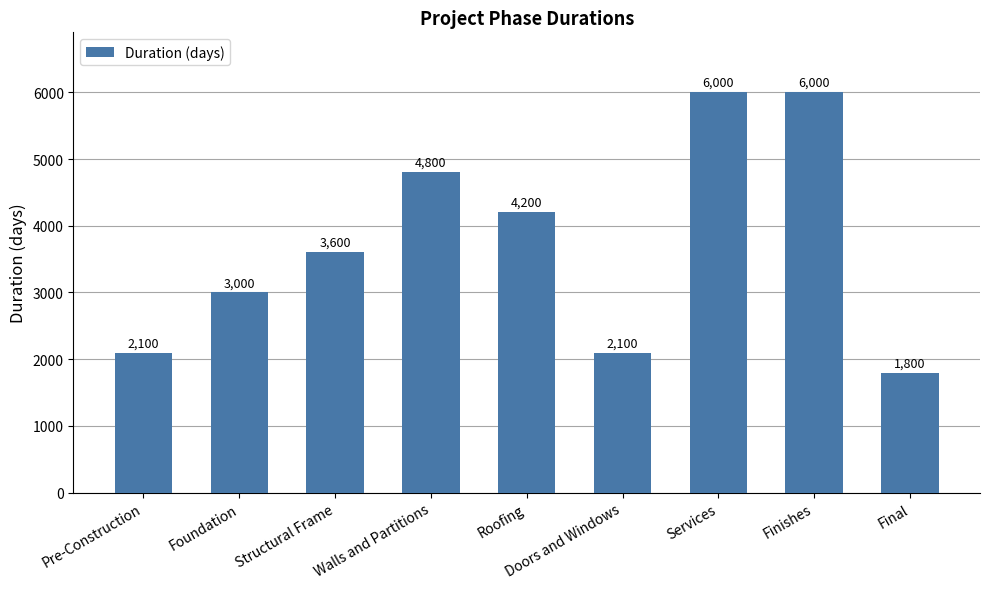

What position from the right is Walls and Partitions?

6